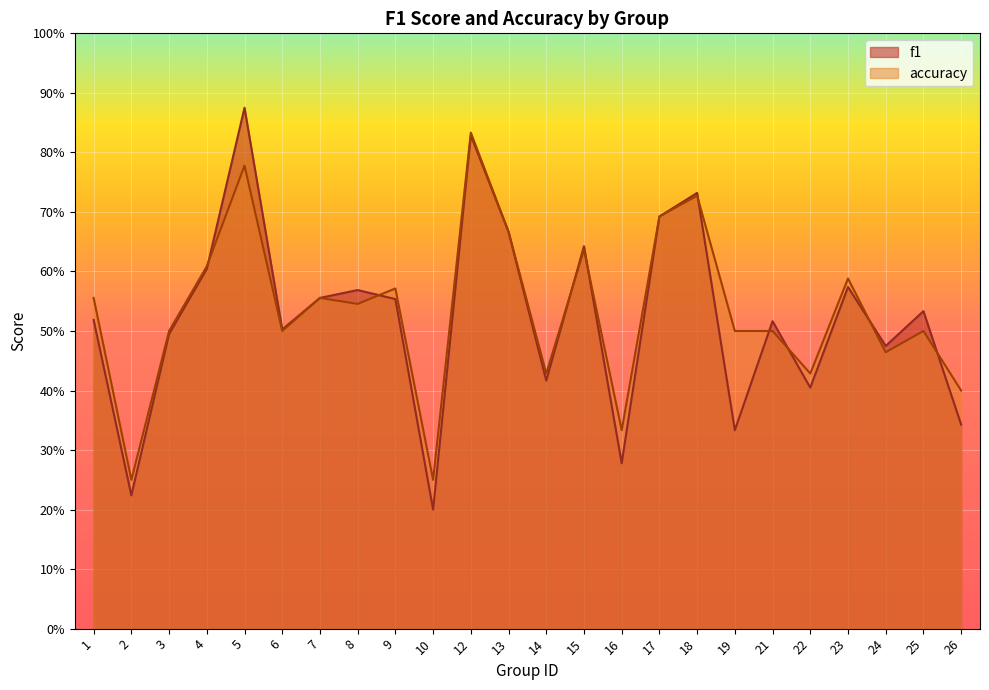

Where is the first local minimum for accuracy?

2